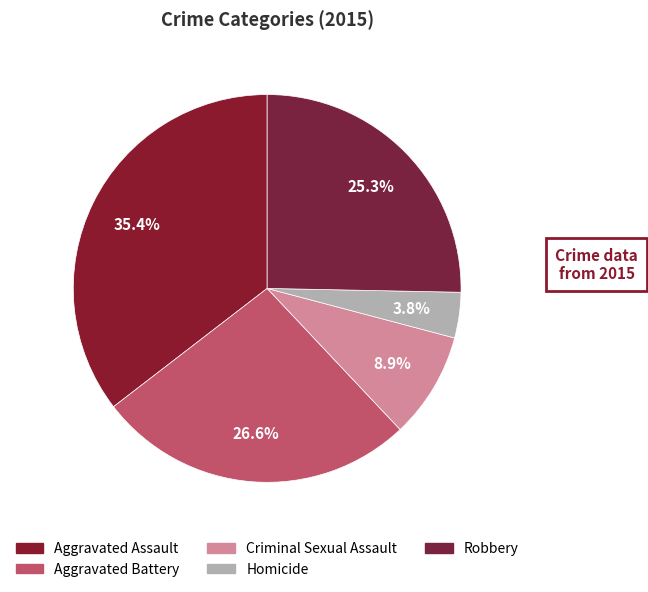

The Robbery slice represents 12% of the pie. True or false?

False